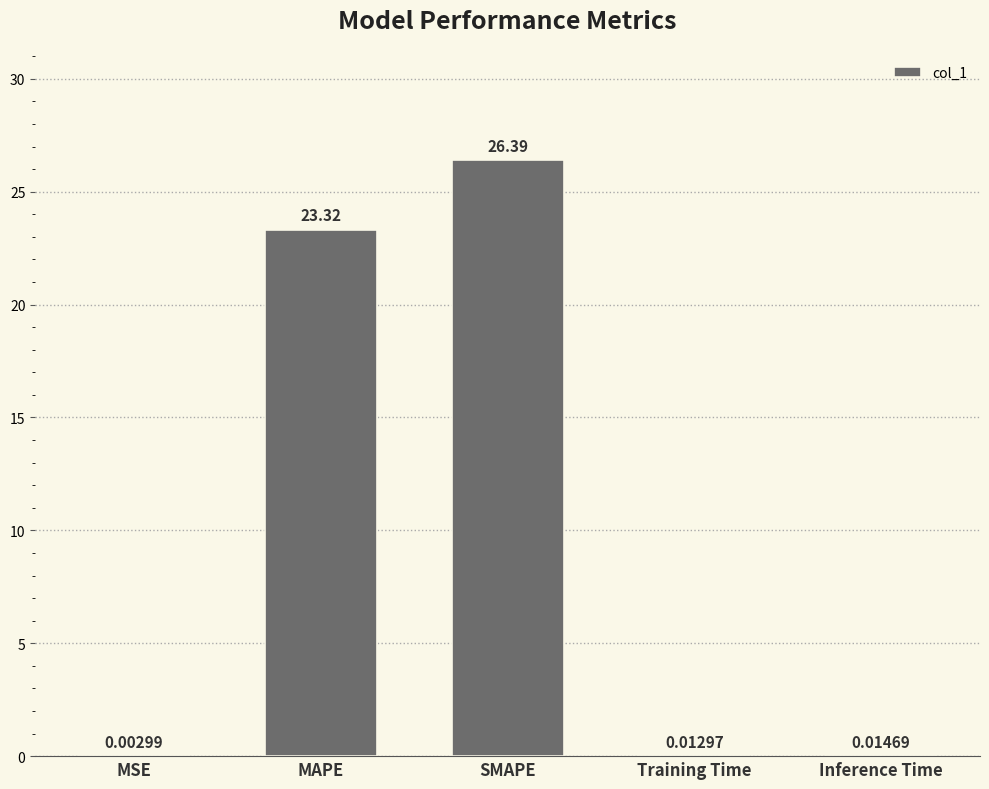

What is the sum of all values?

49.7